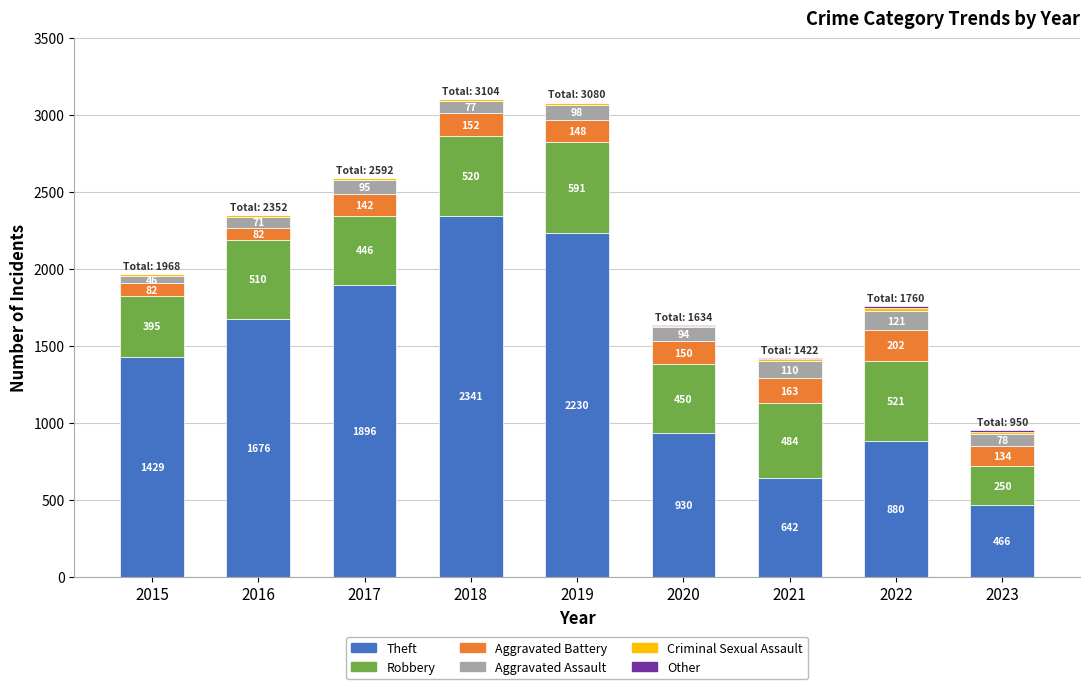

At which category is the sum across all series the highest?

2018